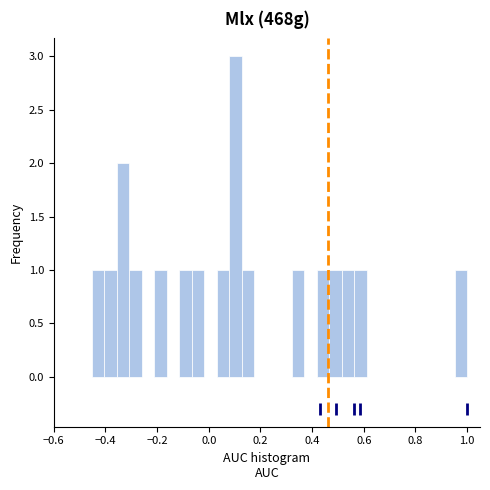

Around what value on the x-axis is the tallest bar? Give the approximate position of its centre, as read against the axis.

0.10